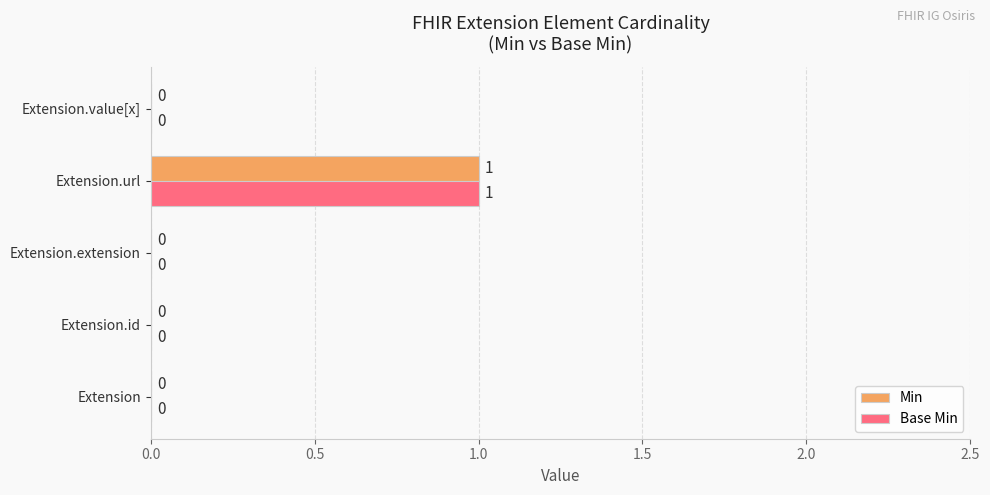

At which category is the sum across all series the highest?

Extension.url